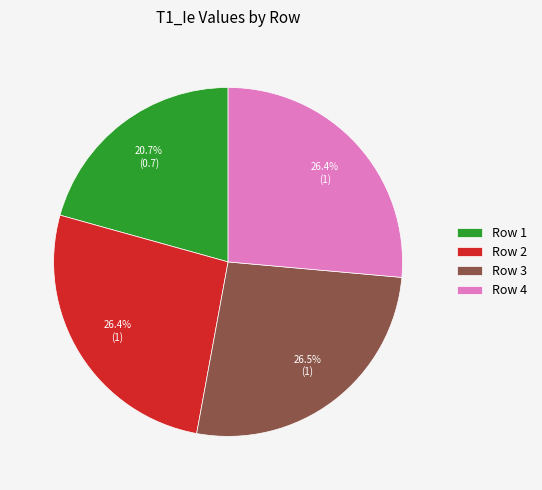

How much of the chart is everything except Row 3?

73.5%